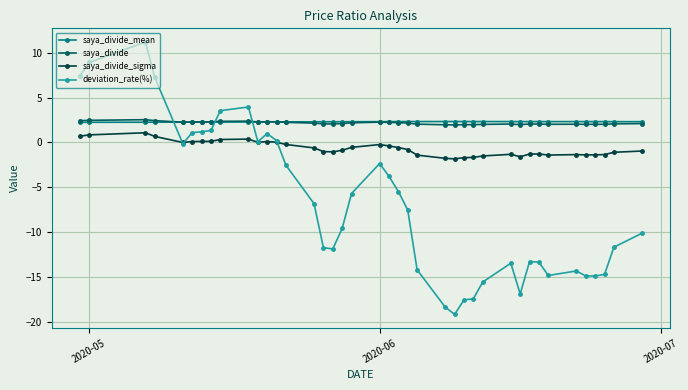

Does the chart display data point markers on the line(s)?

Yes